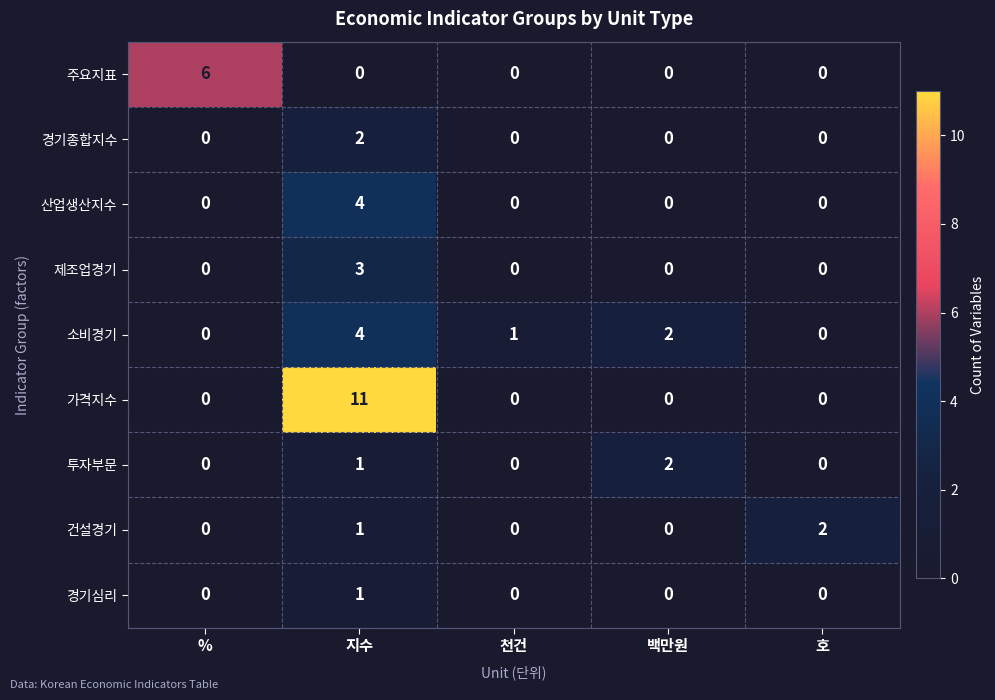

What is the maximum value shown in the chart?

11